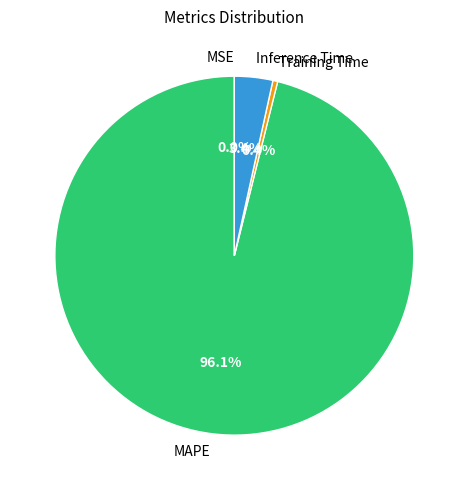

What portion of the pie excludes Training Time?

99.6%